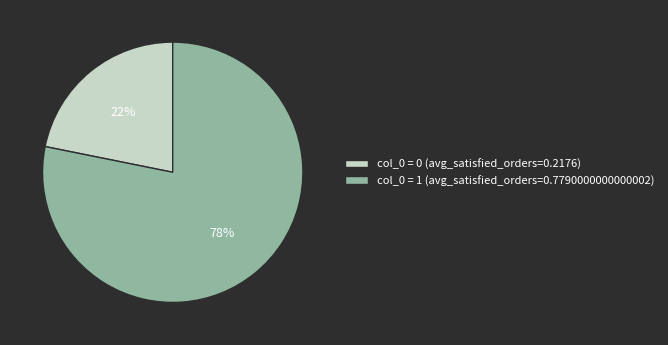

Between col_0 = 0 (avg_satisfied_orders=0.2176) and col_0 = 1 (avg_satisfied_orders=0.7790000000000002), which is larger?

col_0 = 1 (avg_satisfied_orders=0.7790000000000002)